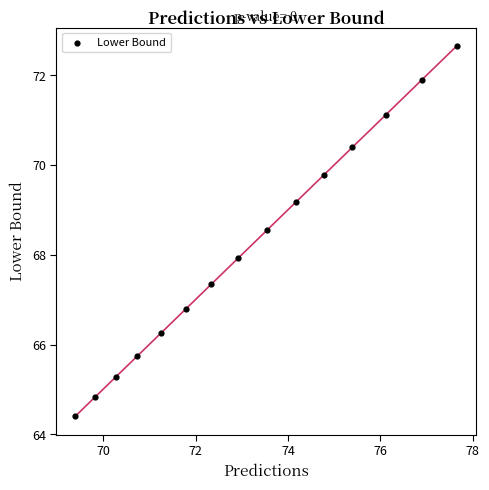

What is the range of Y values (max minus min)?

8.2